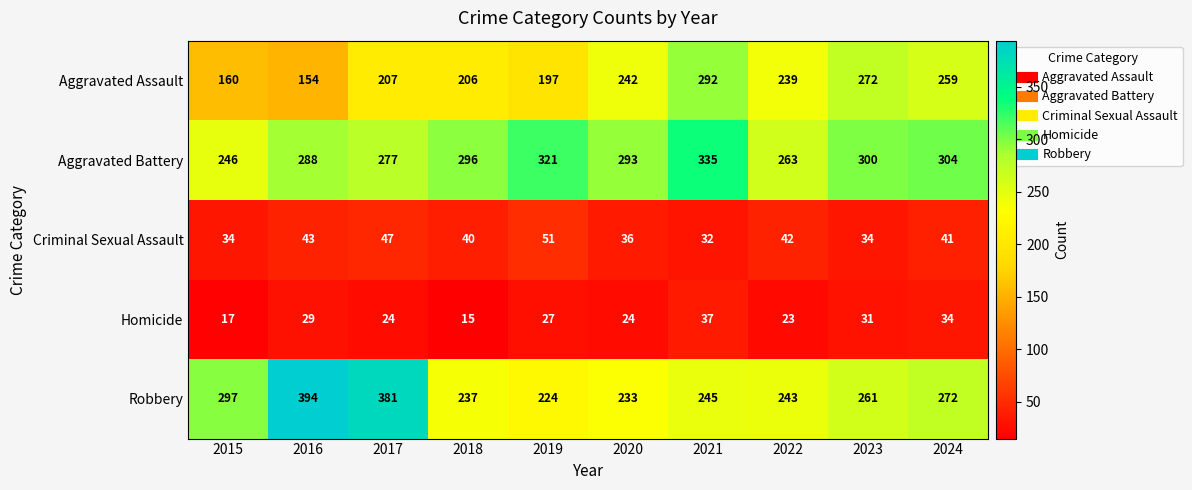

Rank the series at 2021 from lowest to highest value.

Criminal Sexual Assault, Homicide, Robbery, Aggravated Assault, Aggravated Battery